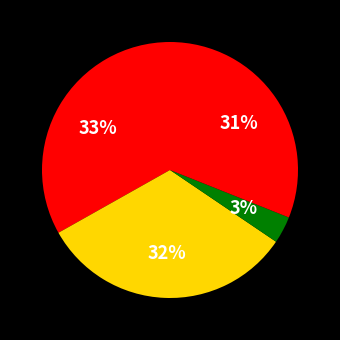

How many slices are in this pie chart?

4